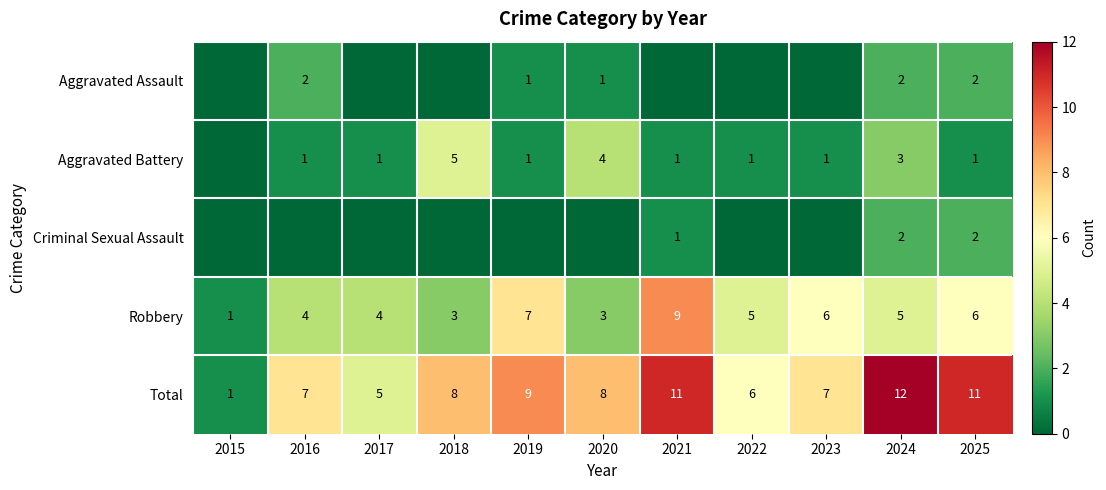

Which category has the highest value across all series?

2024